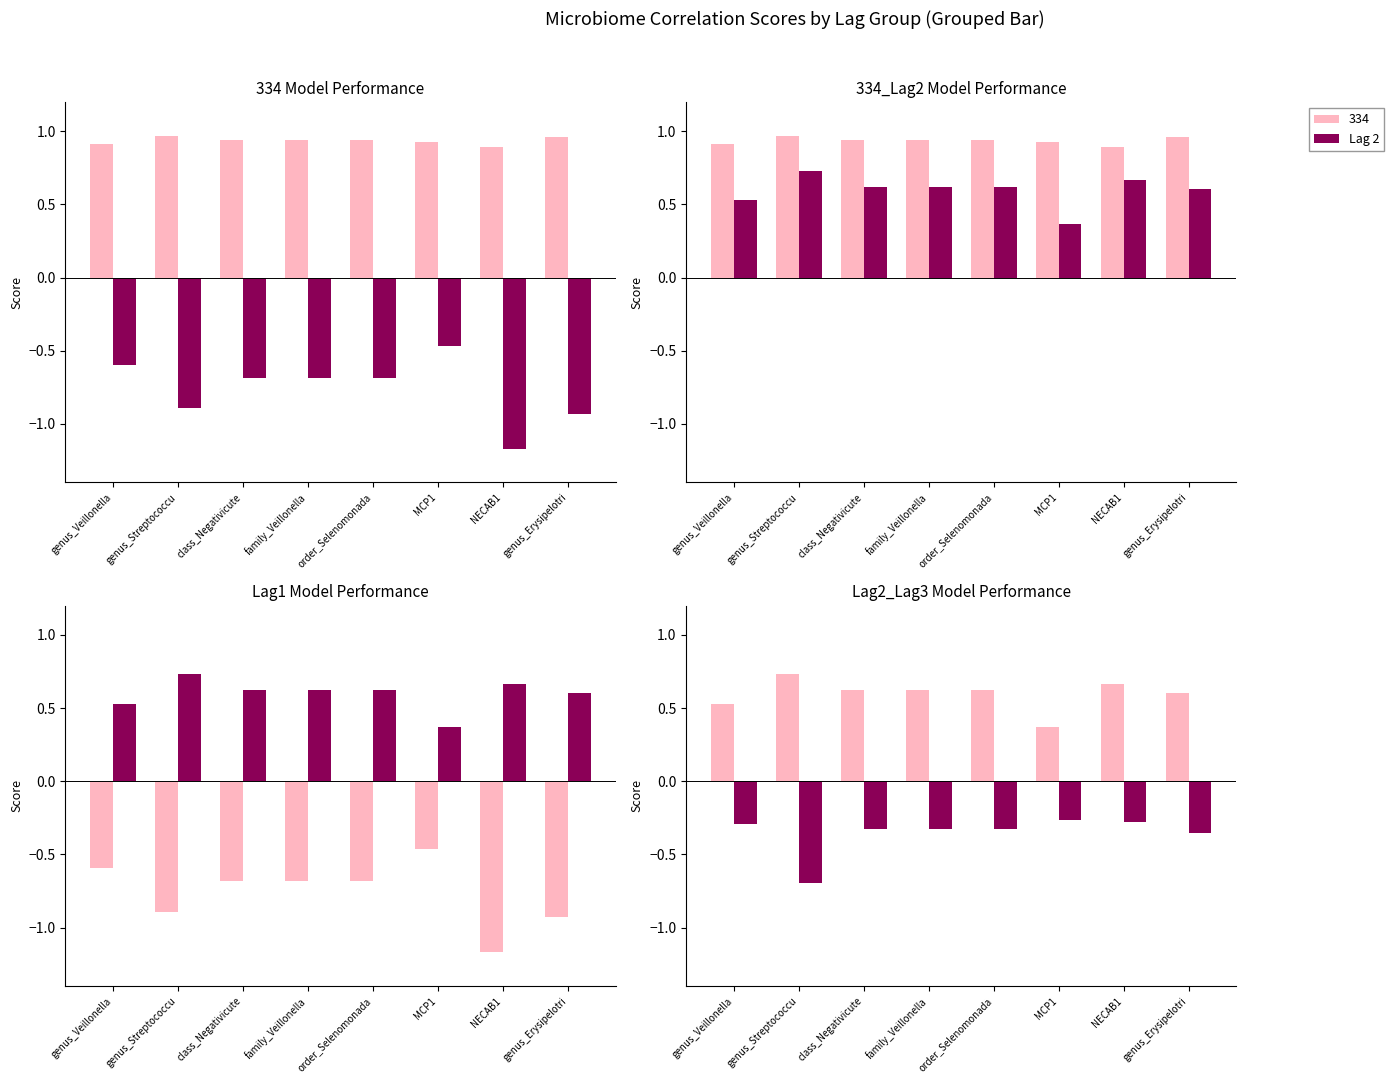

What is the value of the Lag 3 bar at the 4th from the left?

-0.3